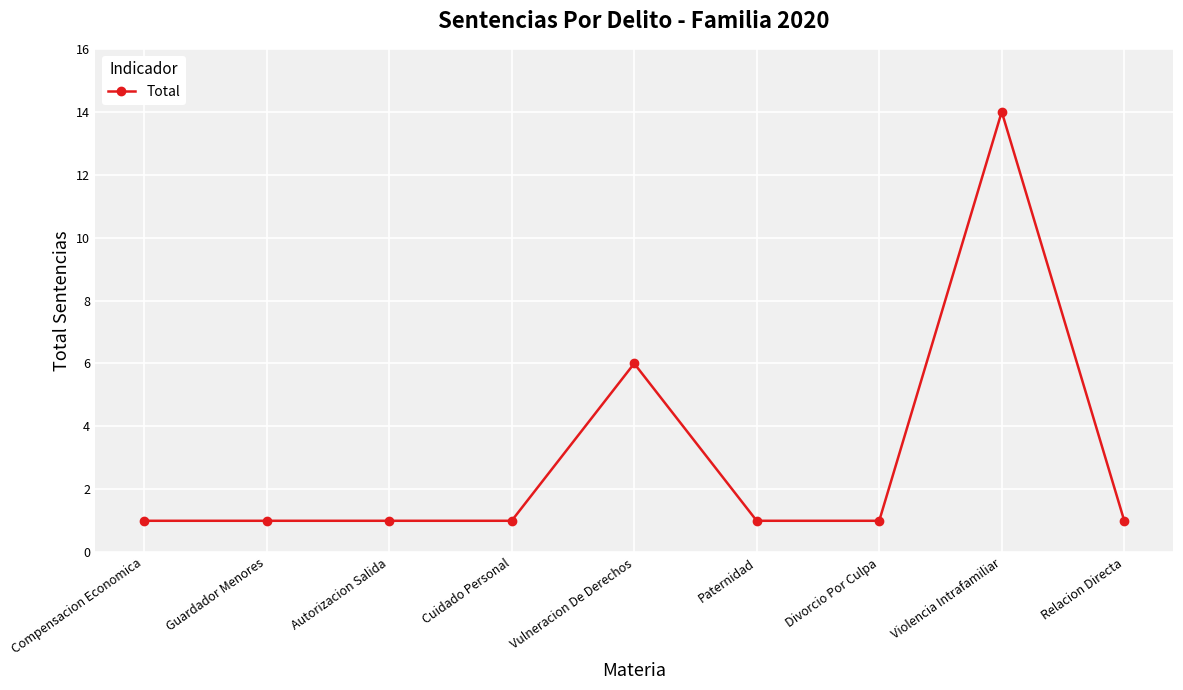

True or false: there are more than 0 points higher than both neighbors.

True